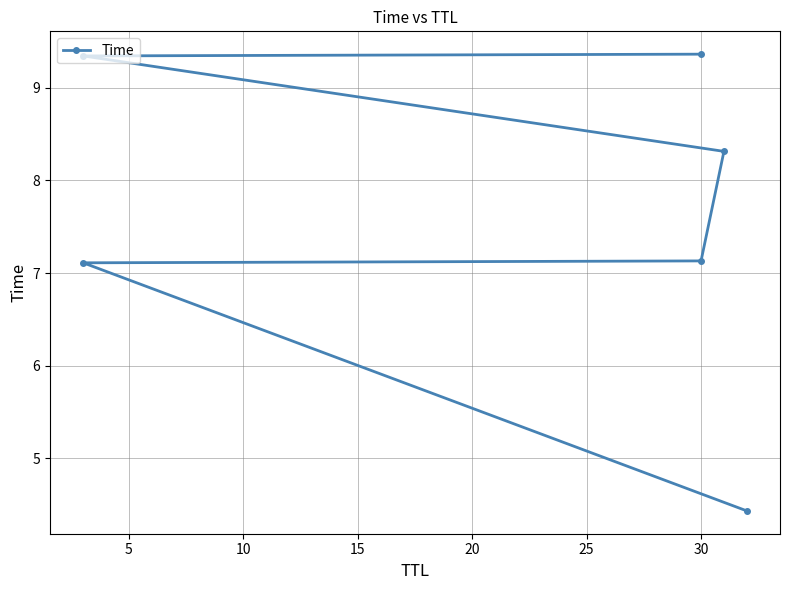

Between 10 and 25, which is larger?

25